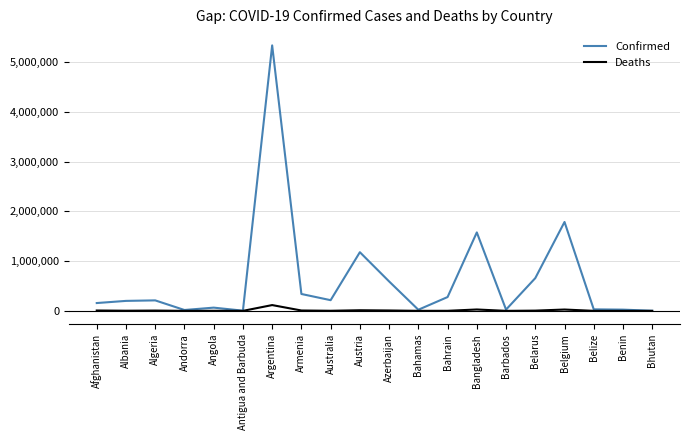

Which series changed the most between Belgium and Bhutan?

Confirmed